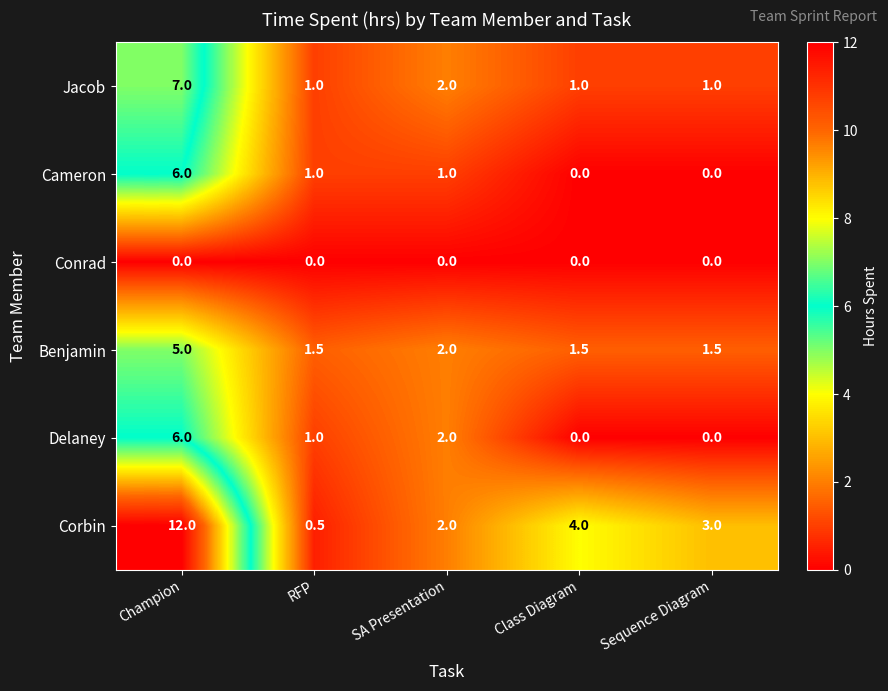

Which series has the largest total across all categories?

Corbin